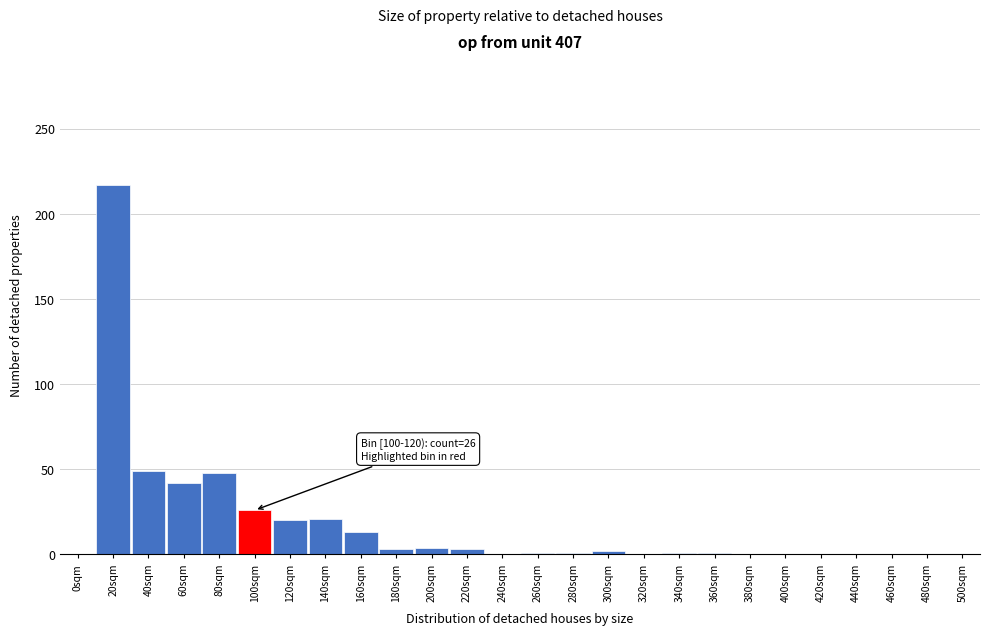

Is it true that the value at 60sqm is 42?

True